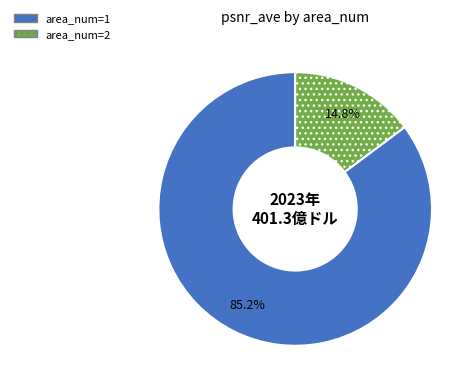

How much of the chart is everything except area_num=2?

85.2%